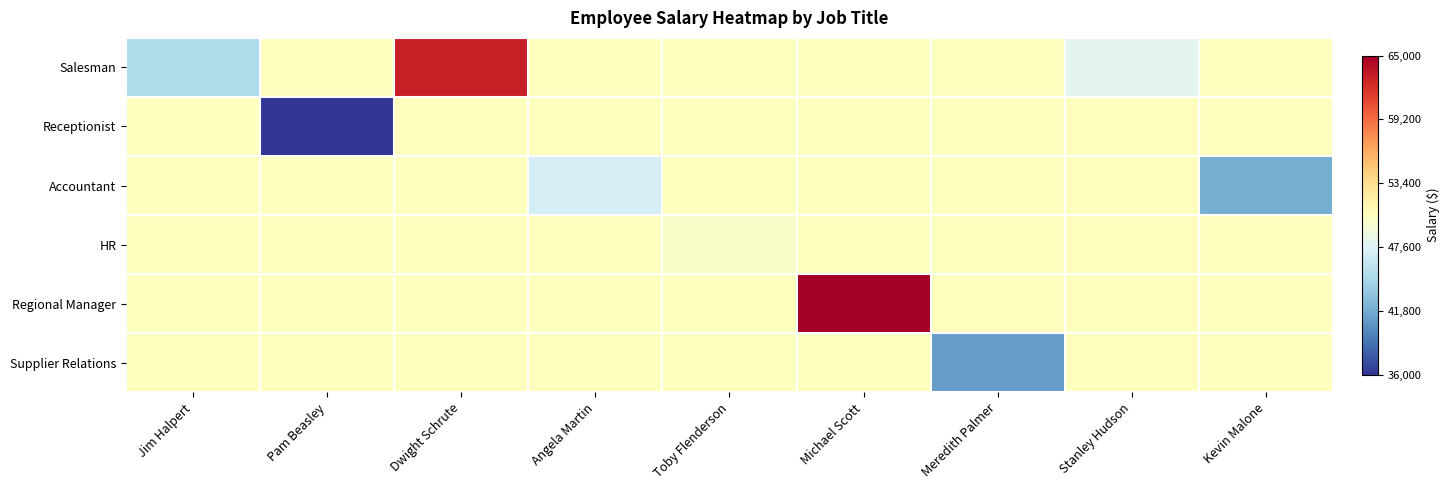

Reading left to right, list all the values displayed in this chart.

Salesman: Jim Halpert=45000	Pam Beasley=50500	Dwight Schrute=63000	Angela Martin=50500	Toby Flenderson=50500	Michael Scott=50500	Meredith Palmer=50500	Stanley Hudson=48000	Kevin Malone=50500
Receptionist: Jim Halpert=50500	Pam Beasley=36000	Dwight Schrute=50500	Angela Martin=50500	Toby Flenderson=50500	Michael Scott=50500	Meredith Palmer=50500	Stanley Hudson=50500	Kevin Malone=50500
Accountant: Jim Halpert=50500	Pam Beasley=50500	Dwight Schrute=50500	Angela Martin=47000	Toby Flenderson=50500	Michael Scott=50500	Meredith Palmer=50500	Stanley Hudson=50500	Kevin Malone=42000
HR: Jim Halpert=50500	Pam Beasley=50500	Dwight Schrute=50500	Angela Martin=50500	Toby Flenderson=50000	Michael Scott=50500	Meredith Palmer=50500	Stanley Hudson=50500	Kevin Malone=50500
Regional Manager: Jim Halpert=50500	Pam Beasley=50500	Dwight Schrute=50500	Angela Martin=50500	Toby Flenderson=50500	Michael Scott=65000	Meredith Palmer=50500	Stanley Hudson=50500	Kevin Malone=50500
Supplier Relations: Jim Halpert=50500	Pam Beasley=50500	Dwight Schrute=50500	Angela Martin=50500	Toby Flenderson=50500	Michael Scott=50500	Meredith Palmer=41000	Stanley Hudson=50500	Kevin Malone=50500